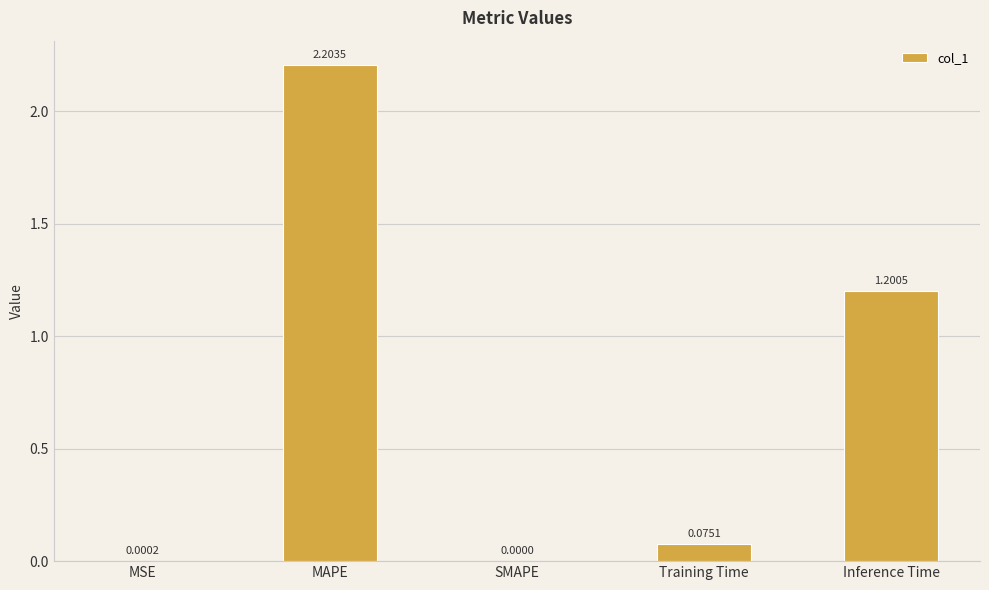

What is the change in value from MSE to Inference Time?

+1.2